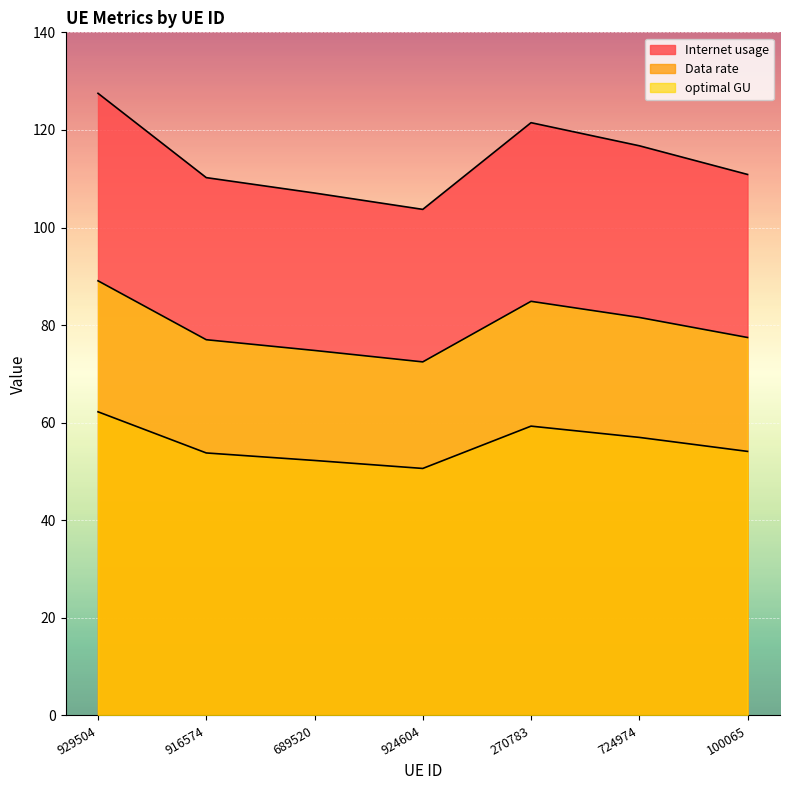

At which category does optimal GU reach its first local peak?

270783